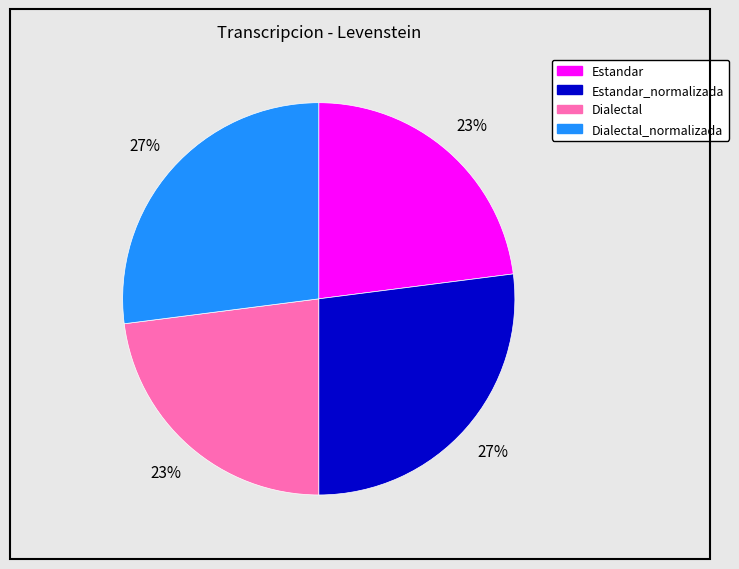

Is Estandar_normalizada the majority of the pie?

No